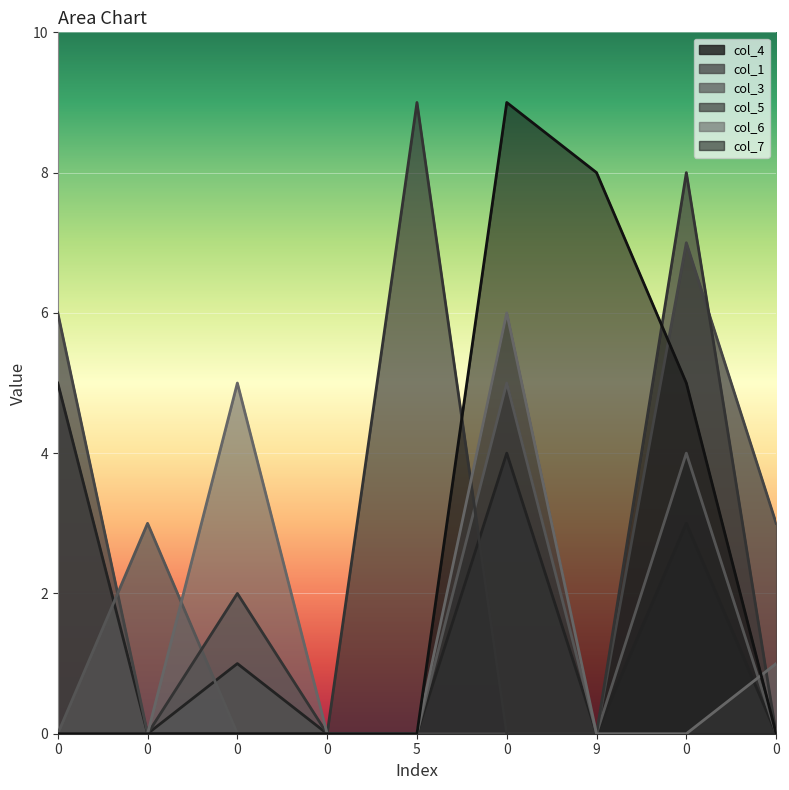

Does the chart display data point markers on the line(s)?

No